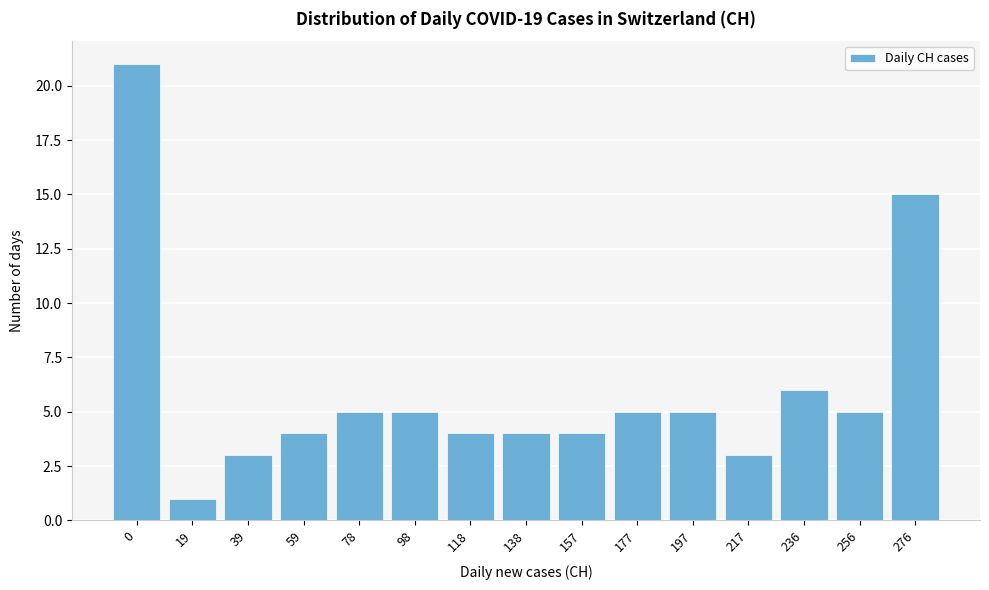

Reading right to left, list all the values displayed in this chart.

15	5	6	3	5	5	4	4	4	5	5	4	3	1	21